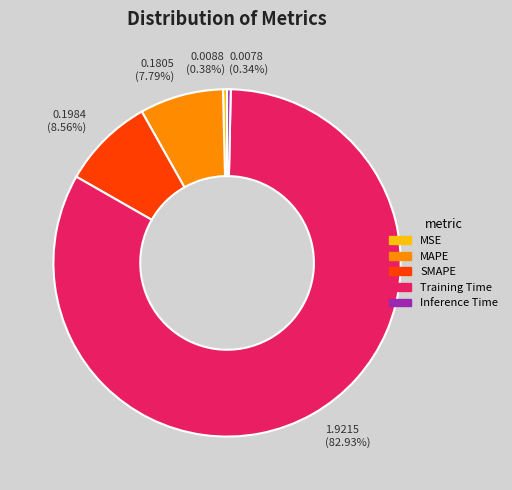

To the nearest percent, what is the difference between the largest and smallest slice percentages?

83%